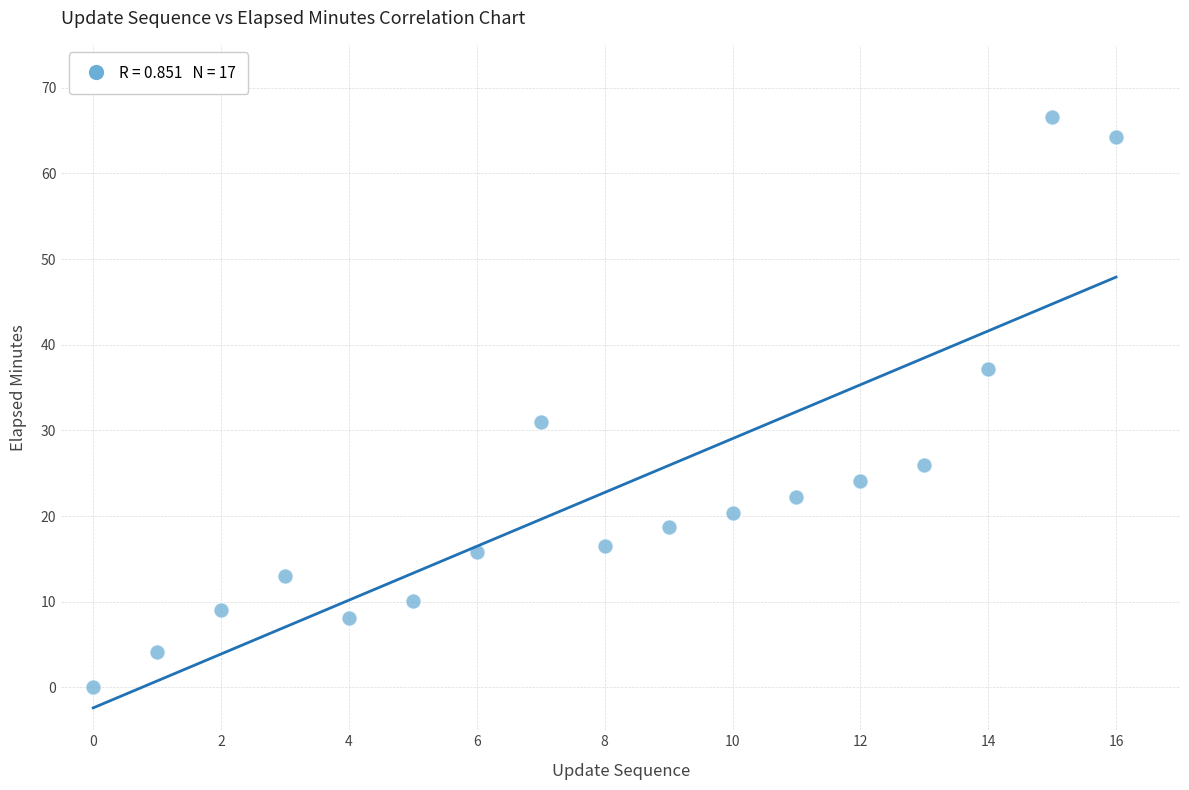

What Y value in the scatter plot is closest to 33?

30.9